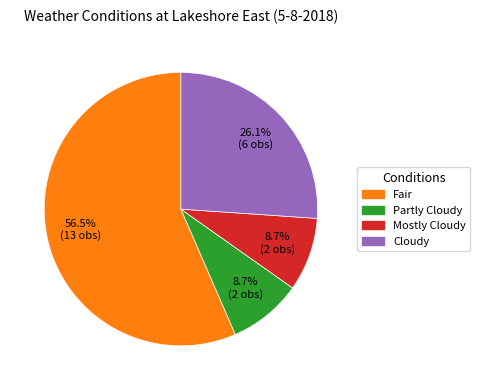

To the nearest percent, what is the difference between the largest and smallest slice percentages?

48%